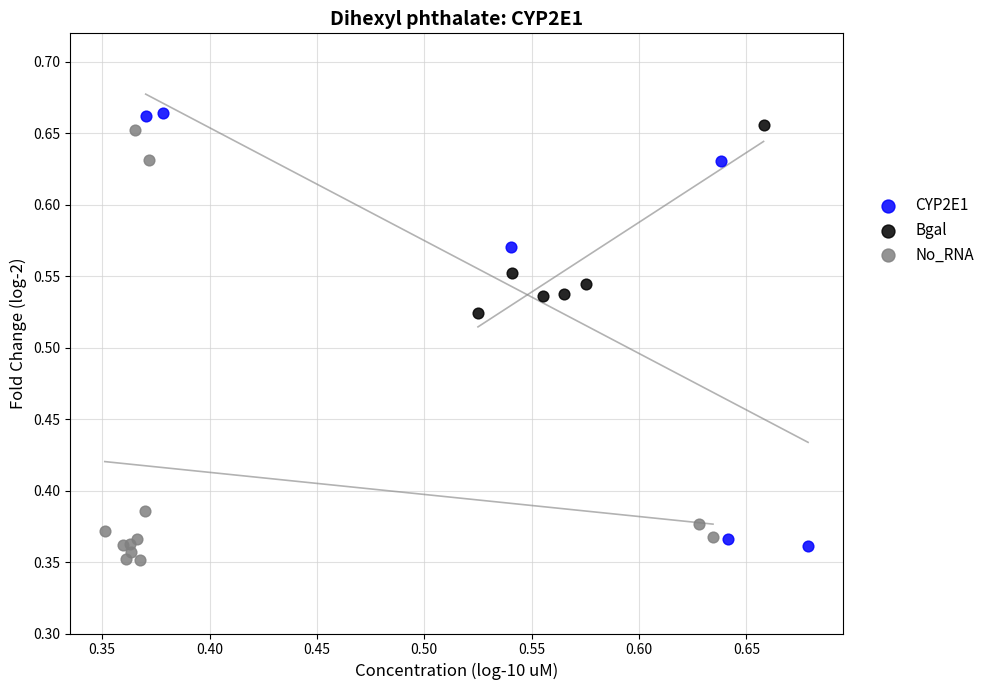

What are all the series names shown in the legend?

CYP2E1, Bgal, No_RNA